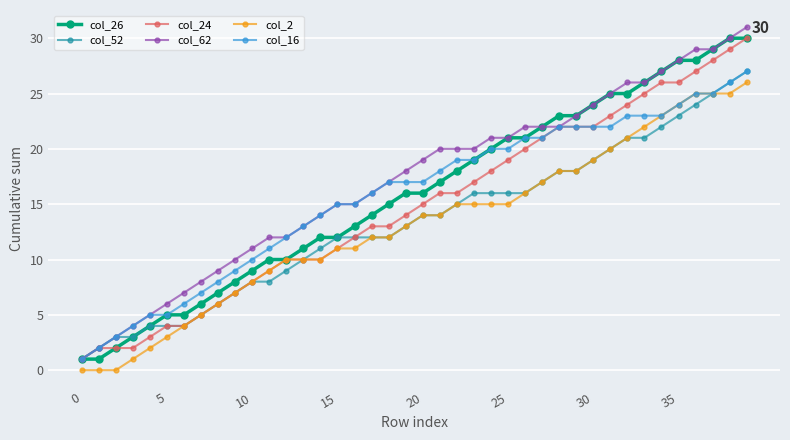

What is the value of the col_62 point at the 37th from the left?

29